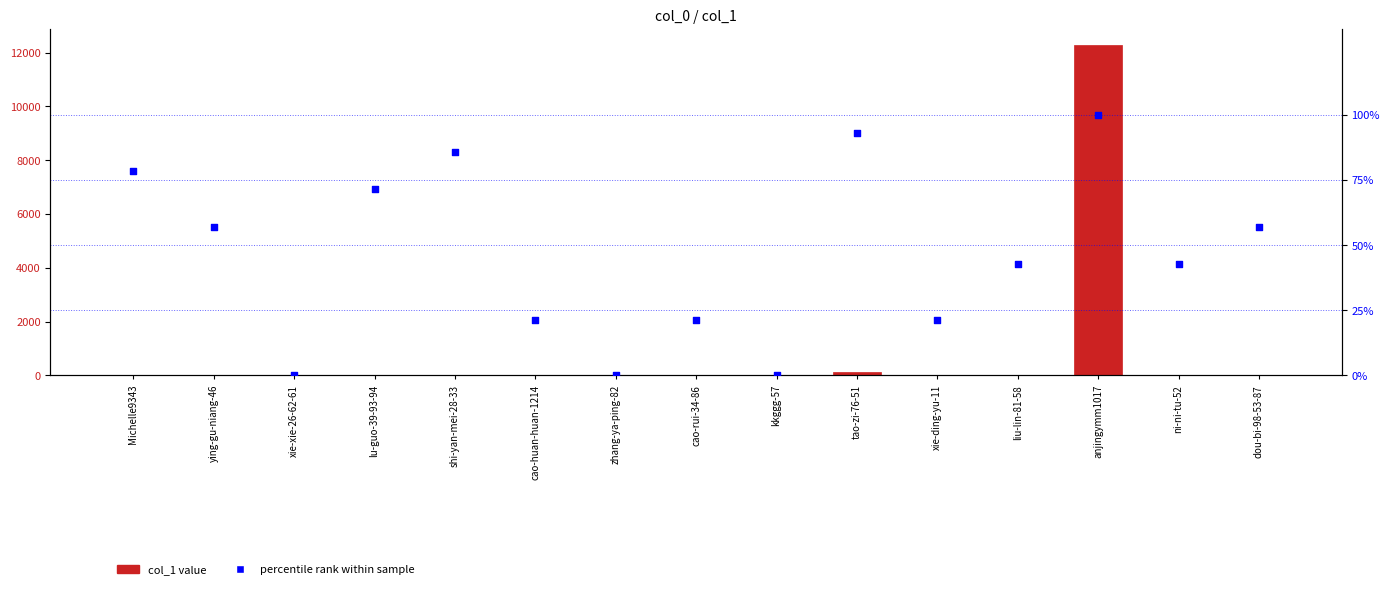

At how many categories does at least one series exceed 2603?

1